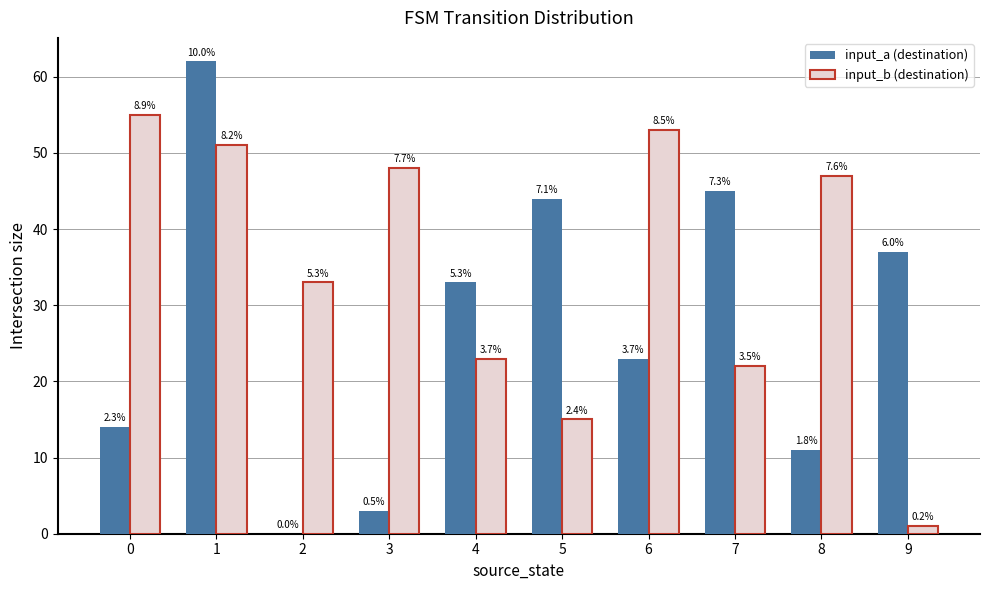

How many groups of bars are there?

10